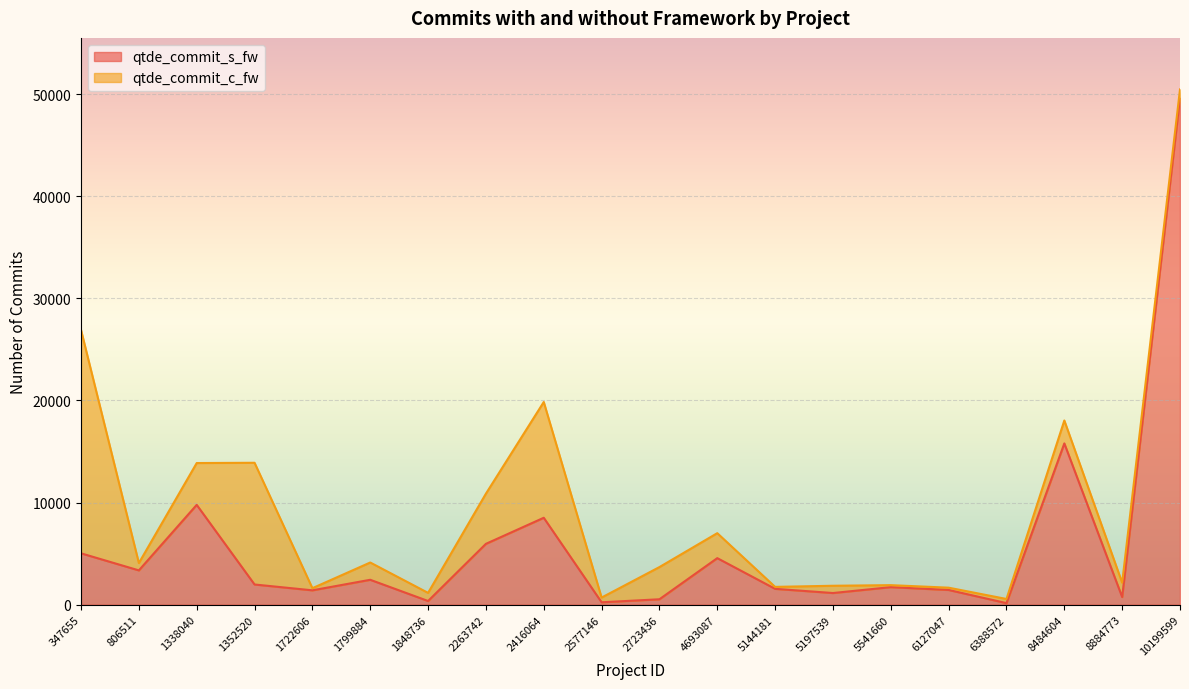

The chart shows a value of 149 at 6388572. True or false?

True